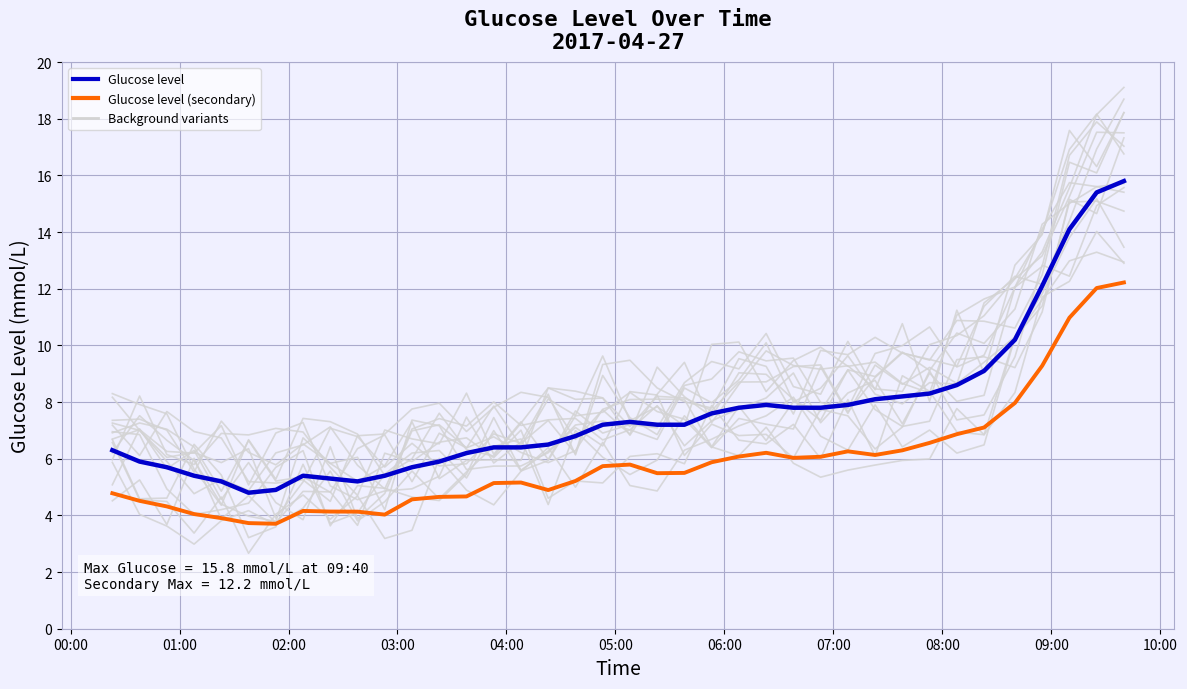

Count the number of categories in the chart.

38